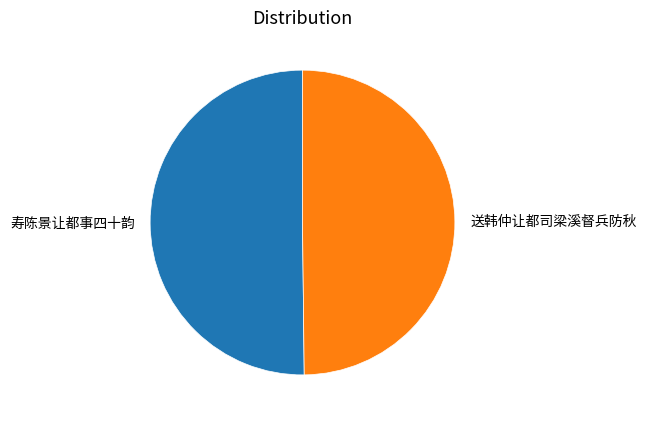

What is the ratio of the value at 寿陈景让都事四十韵 to the value at 送韩仲让都司梁溪督兵防秋?

1.0